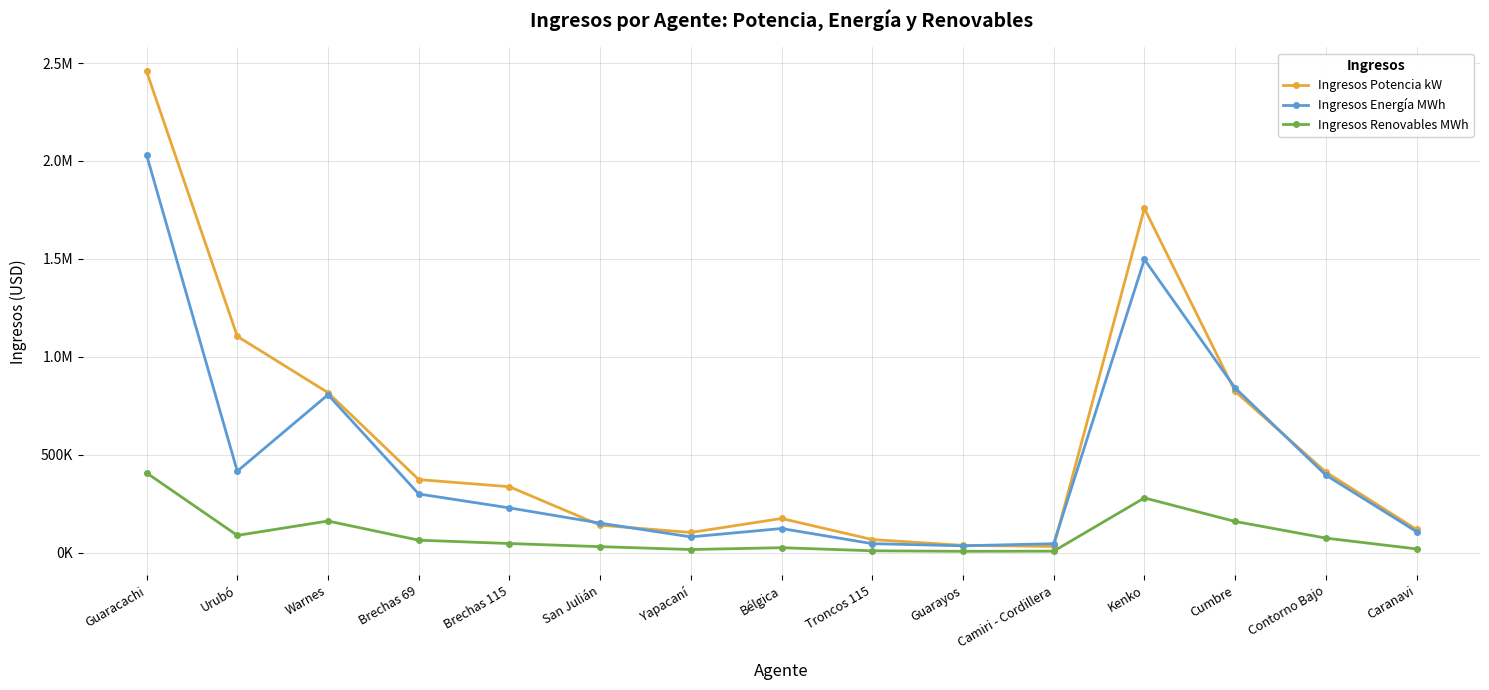

List the labels in order of Ingresos Renovables MWh value, largest first.

Guaracachi, Kenko, Warnes, Cumbre, Urubó, Contorno Bajo, Brechas 69, Brechas 115, San Julián, Bélgica, Caranavi, Yapacaní, Troncos 115, Camiri - Cordillera, Guarayos